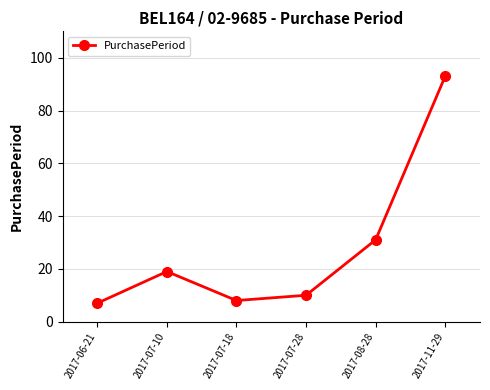

What is the label of the 5th point from the left?

2017-08-28